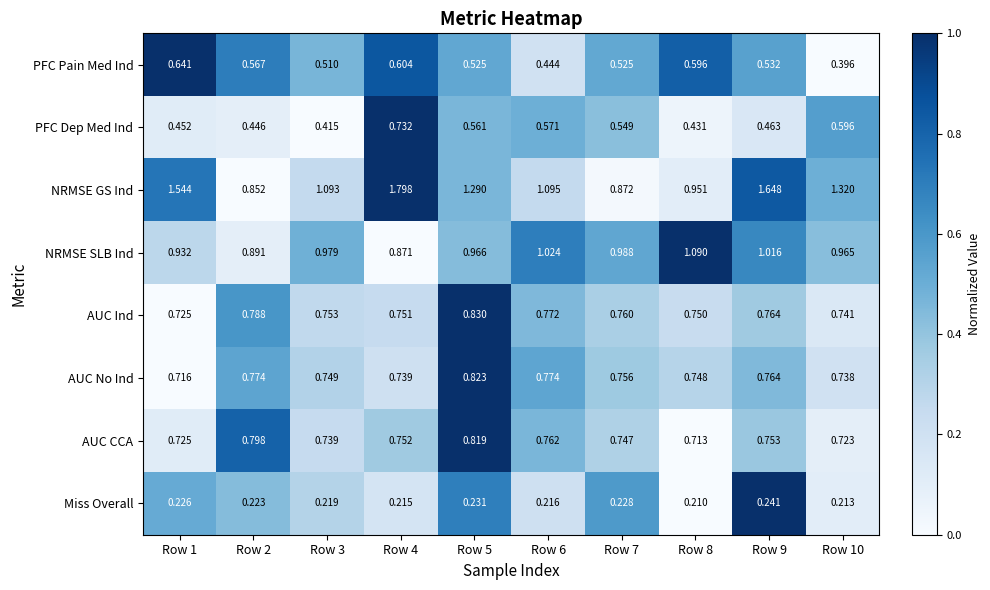

Which series has the largest total across all categories?

NRMSE GS Ind